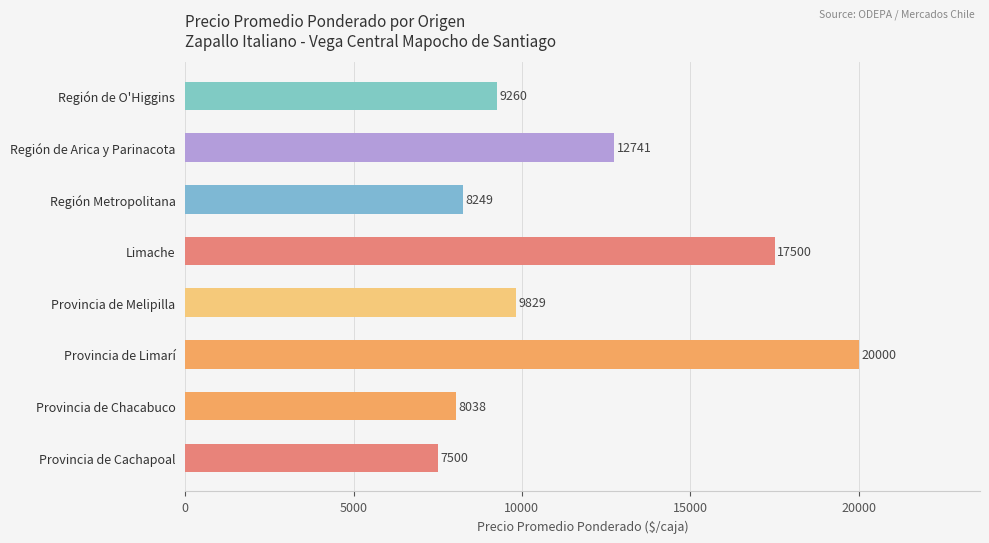

What is the minimum value shown in the chart?

7500